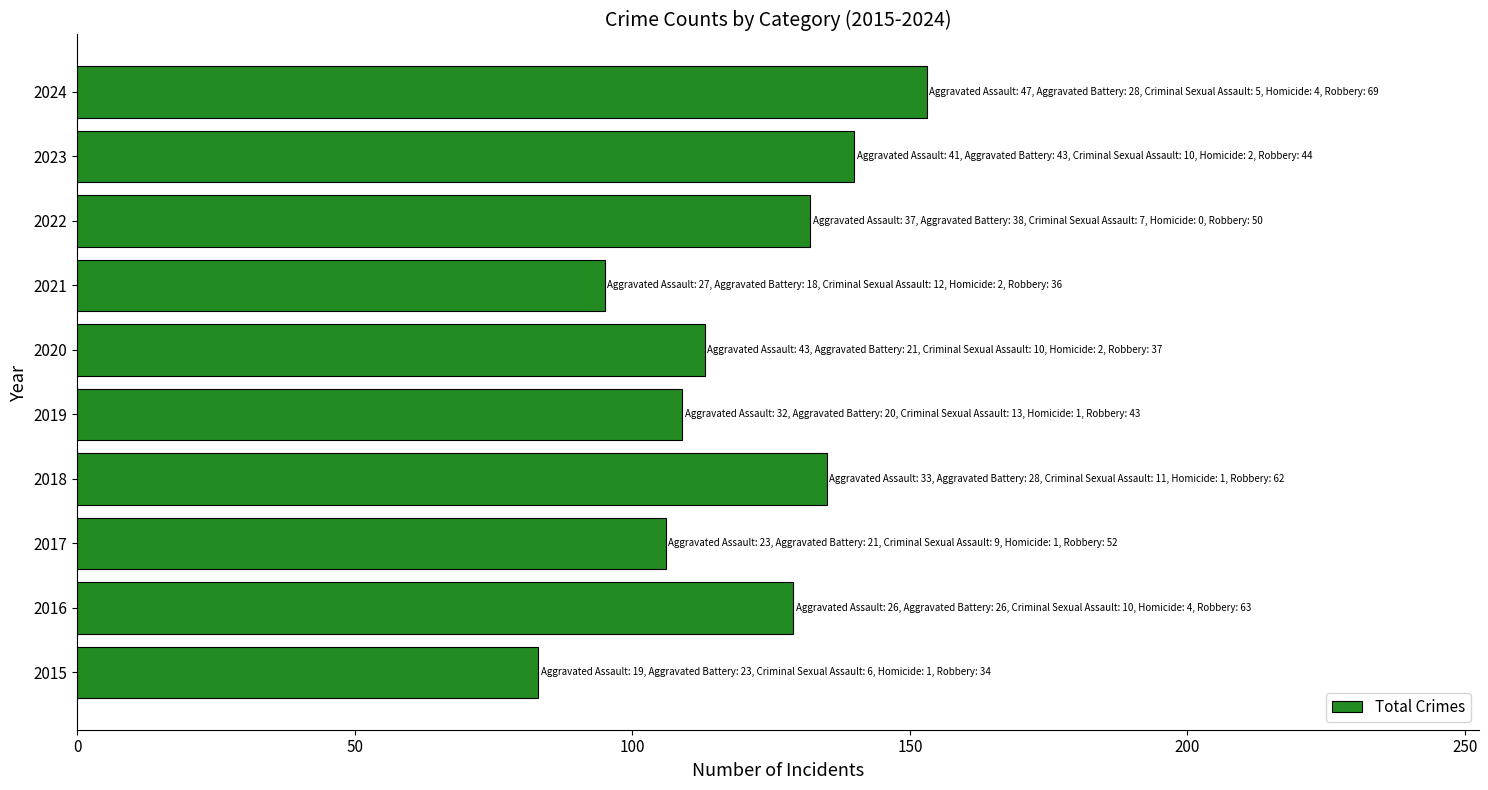

Reading bottom to top, list all the values displayed in this chart.

83	129	106	135	109	113	95	132	140	153